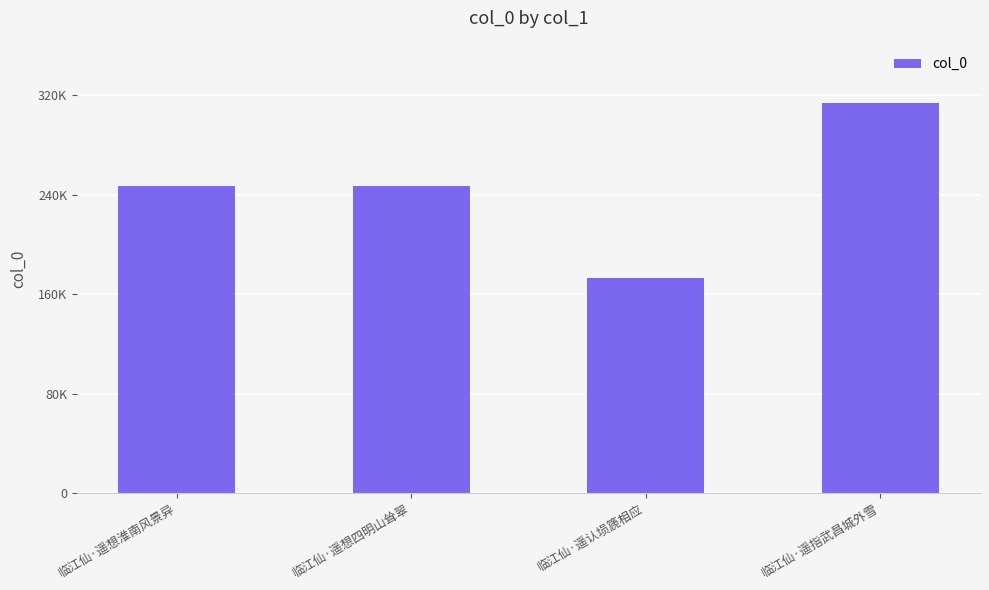

Are the bars horizontal?

No